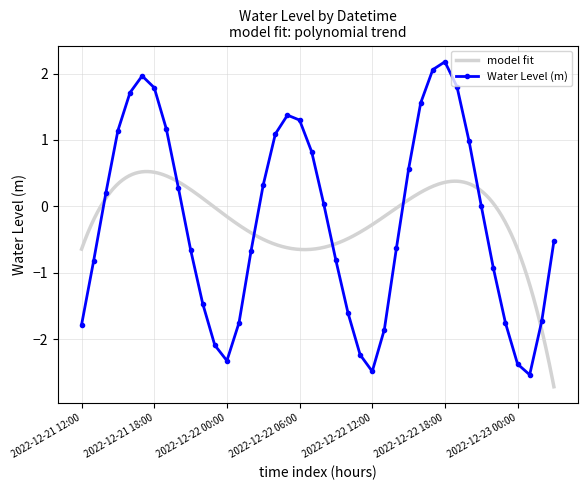

How many negative values are there?

20